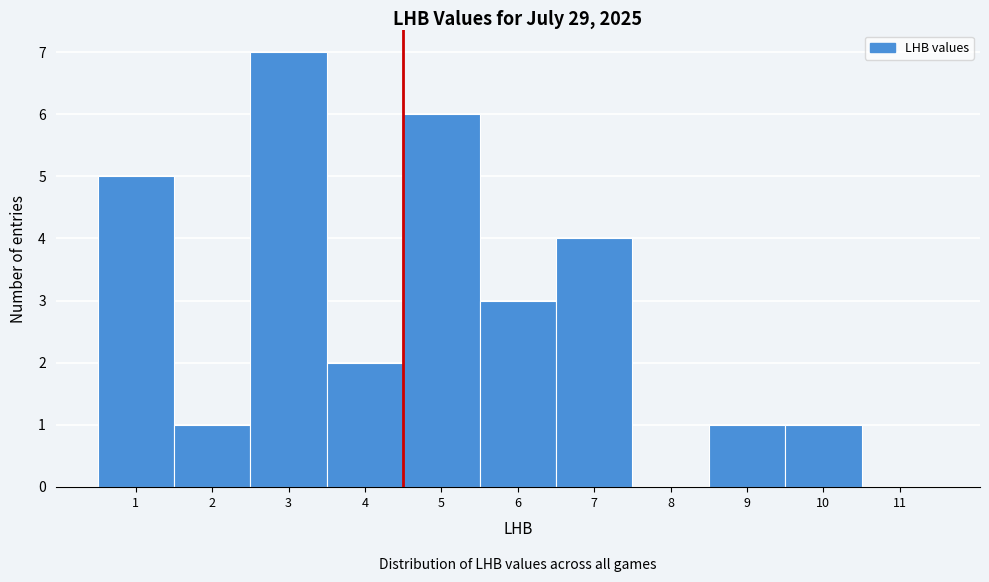

How tall is the bar that spans 9.5 to 10.5 on the x-axis? The values are not printed on the chart, so give them approximately, as read against the axis.

1